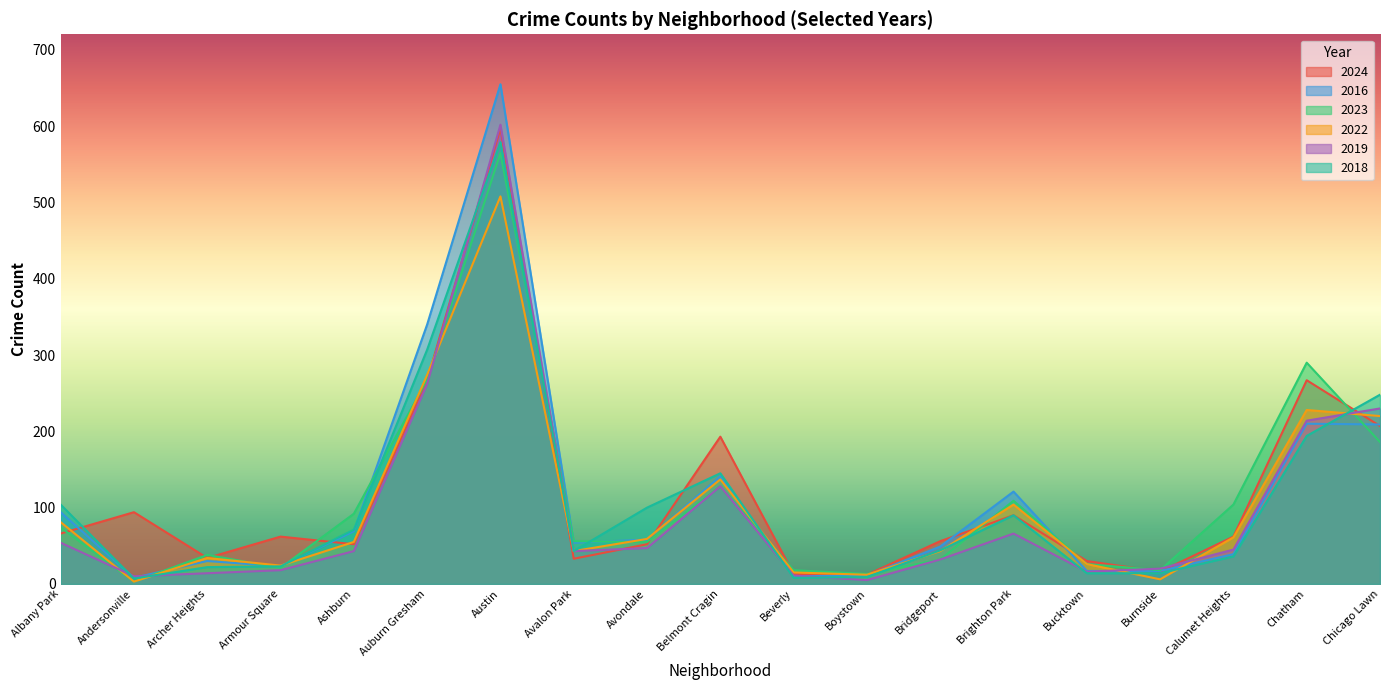

Reading left to right, extract all data points from this chart.

2024: Albany Park=66	Andersonville=94	Archer Heights=34	Armour Square=62	Ashburn=52	Auburn Gresham=267	Austin=597	Avalon Park=33	Avondale=52	Belmont Cragin=193	Beverly=13	Boystown=12	Bridgeport=56	Brighton Park=90	Bucktown=30	Burnside=16	Calumet Heights=62	Chatham=267	Chicago Lawn=207
2016: Albany Park=94	Andersonville=8	Archer Heights=30	Armour Square=23	Ashburn=69	Auburn Gresham=340	Austin=655	Avalon Park=54	Avondale=58	Belmont Cragin=141	Beverly=10	Boystown=11	Bridgeport=49	Brighton Park=121	Bucktown=17	Burnside=17	Calumet Heights=39	Chatham=210	Chicago Lawn=209
2023: Albany Park=74	Andersonville=3	Archer Heights=38	Armour Square=21	Ashburn=92	Auburn Gresham=268	Austin=565	Avalon Park=56	Avondale=55	Belmont Cragin=128	Beverly=18	Boystown=13	Bridgeport=32	Brighton Park=109	Bucktown=26	Burnside=18	Calumet Heights=104	Chatham=290	Chicago Lawn=186
2022: Albany Park=81	Andersonville=3	Archer Heights=34	Armour Square=24	Ashburn=55	Auburn Gresham=274	Austin=508	Avalon Park=43	Avondale=59	Belmont Cragin=137	Beverly=15	Boystown=12	Bridgeport=43	Brighton Park=104	Bucktown=26	Burnside=6	Calumet Heights=61	Chatham=228	Chicago Lawn=220
2019: Albany Park=54	Andersonville=10	Archer Heights=14	Armour Square=18	Ashburn=43	Auburn Gresham=262	Austin=602	Avalon Park=43	Avondale=47	Belmont Cragin=128	Beverly=11	Boystown=5	Bridgeport=32	Brighton Park=66	Bucktown=16	Burnside=20	Calumet Heights=45	Chatham=214	Chicago Lawn=230
2018: Albany Park=104	Andersonville=7	Archer Heights=22	Armour Square=23	Ashburn=71	Auburn Gresham=307	Austin=579	Avalon Park=43	Avondale=100	Belmont Cragin=145	Beverly=8	Boystown=9	Bridgeport=44	Brighton Park=90	Bucktown=14	Burnside=14	Calumet Heights=36	Chatham=194	Chicago Lawn=248